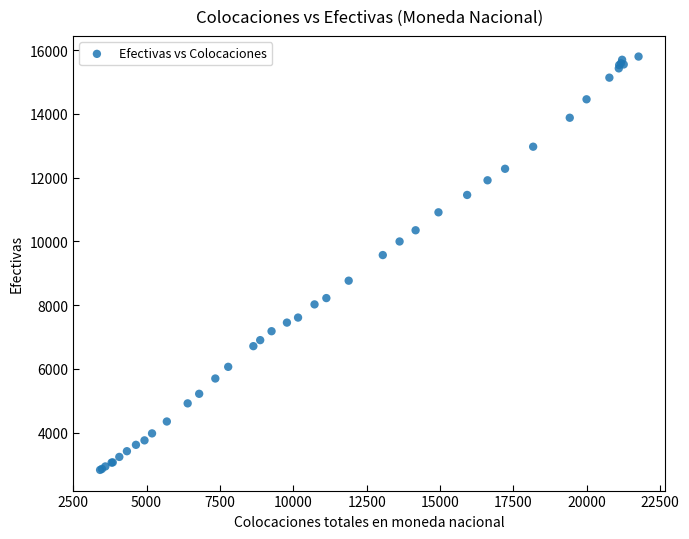

What Y value in the scatter plot is closest to 9317?

9574